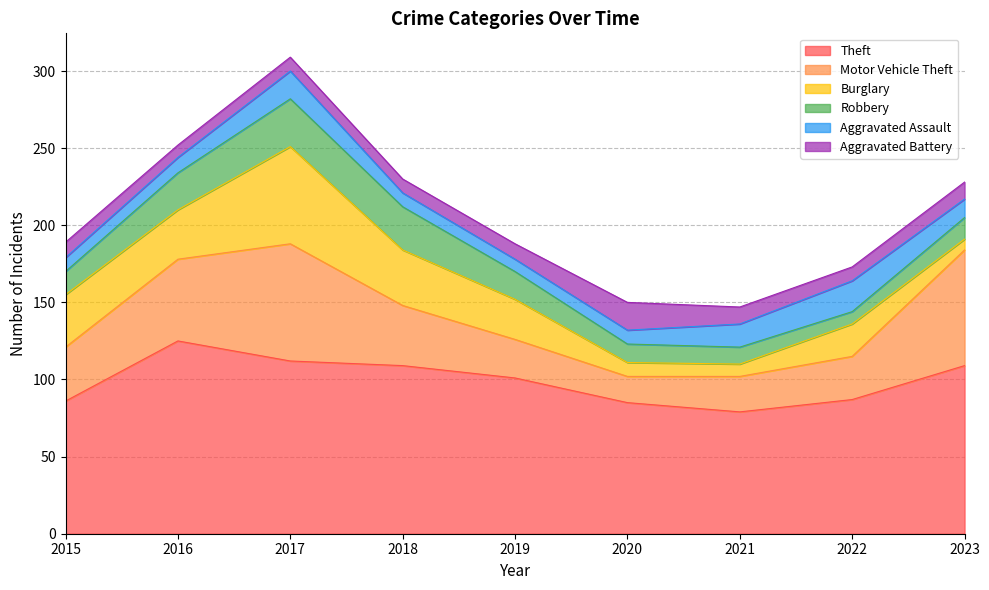

True or false: Theft and Aggravated Assault cross at least once.

False